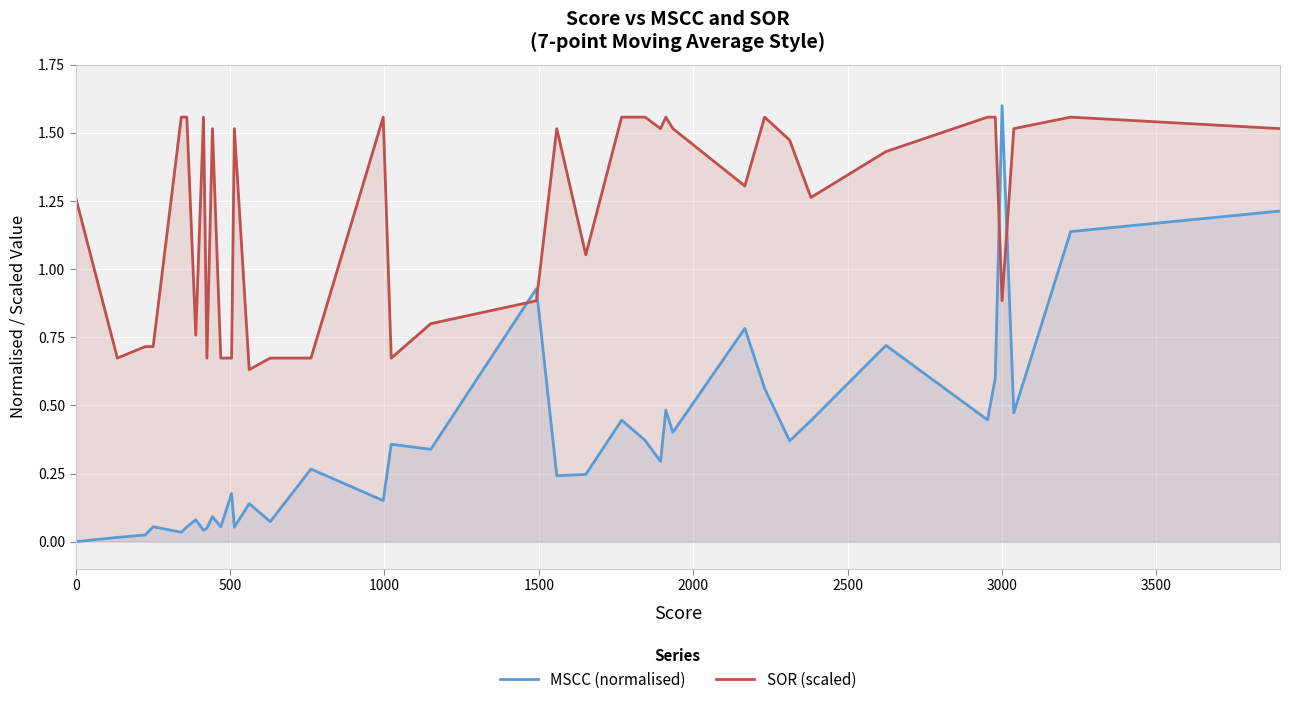

The SOR (scaled) series shows 1.6 at 35. True or false?

True